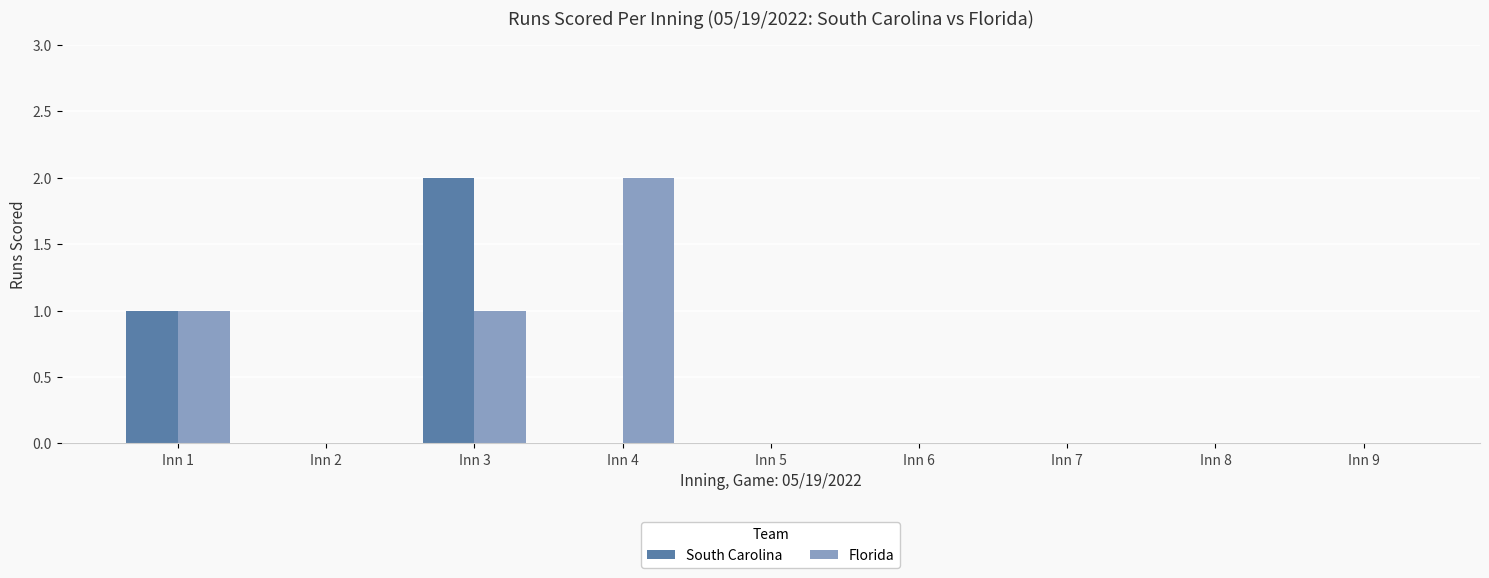

How many data points does each series have?

9